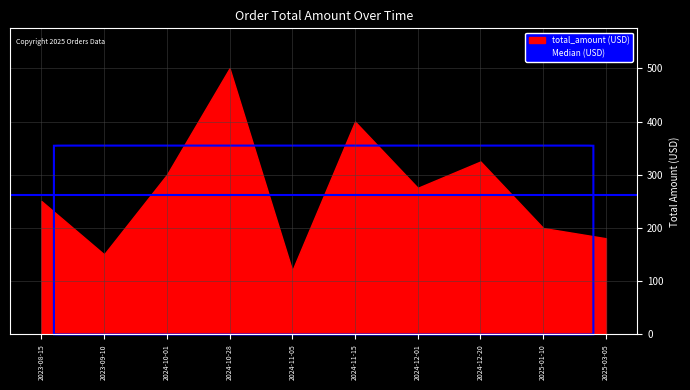

What is the sum of all values?

2702.8